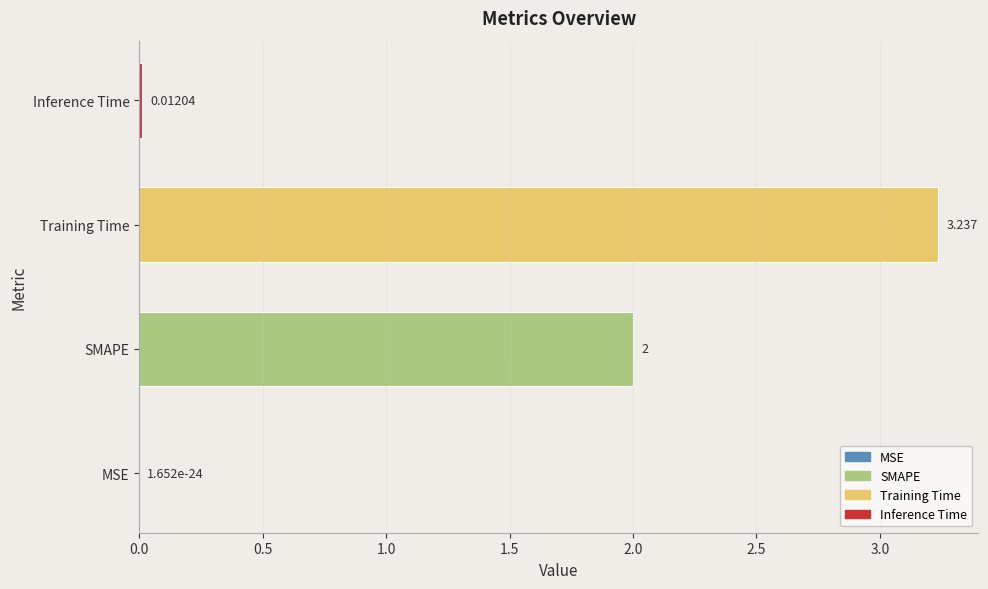

At which label is the value closest to 1?

Inference Time